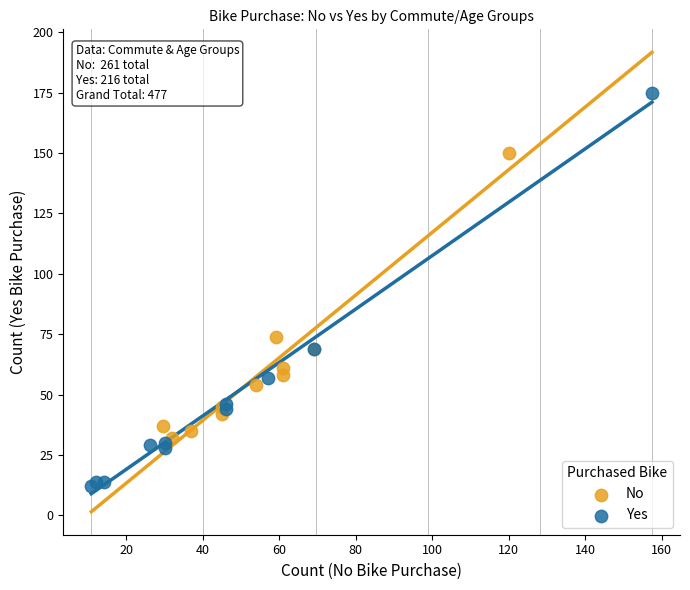

Which series has the widest spread of Y values?

Yes